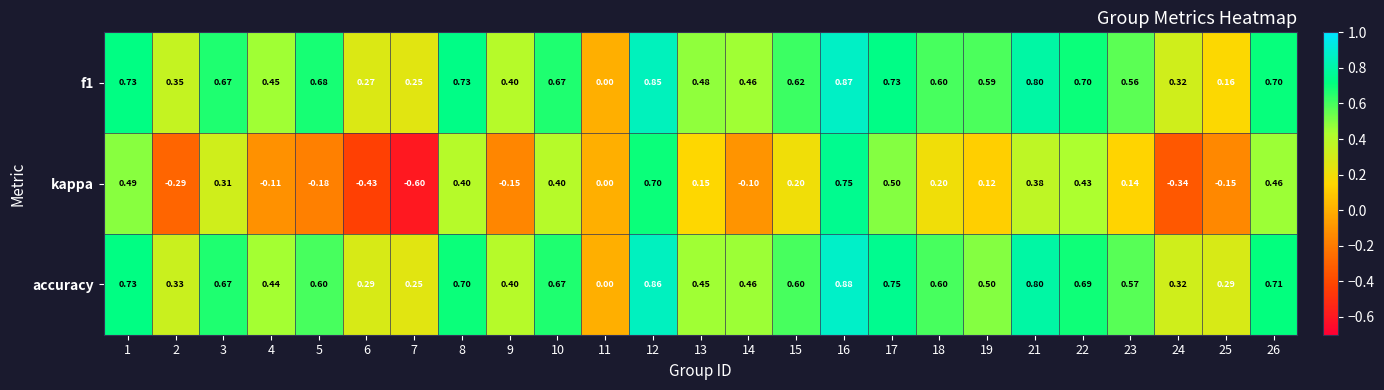

How many data points in kappa are less than 0?

9